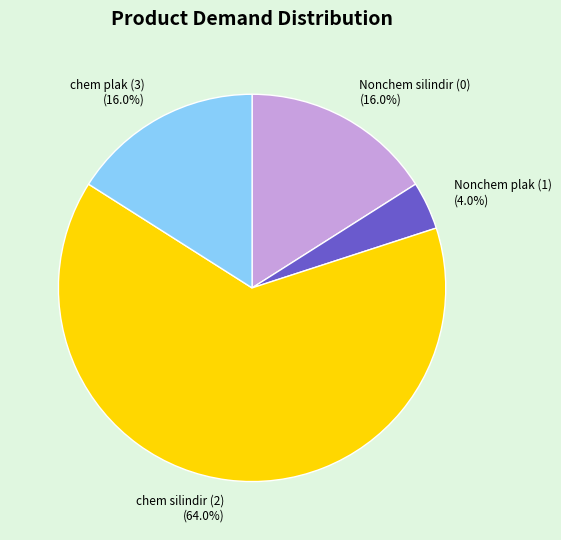

Which has a higher value, Nonchem silindir (0) or Nonchem plak (1)?

Nonchem silindir (0)